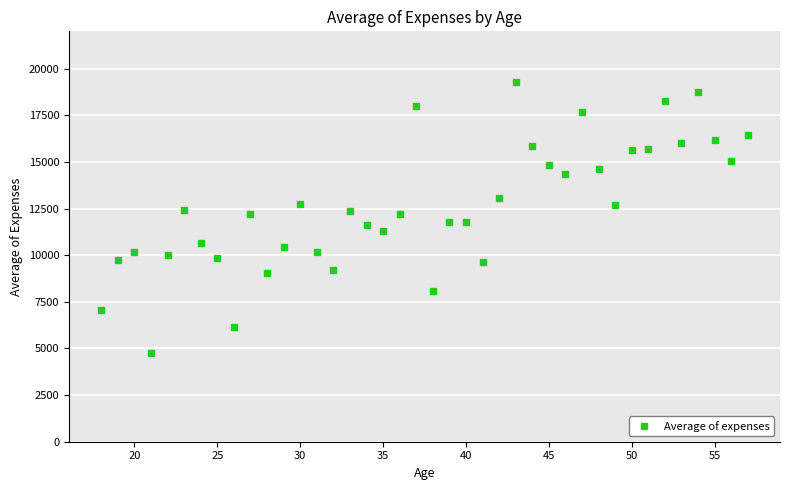

What is the value of the 19th point from the left?

12204.5